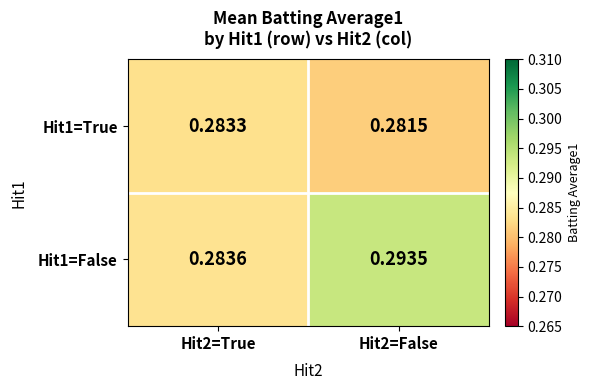

How many categories are shown in the chart?

2